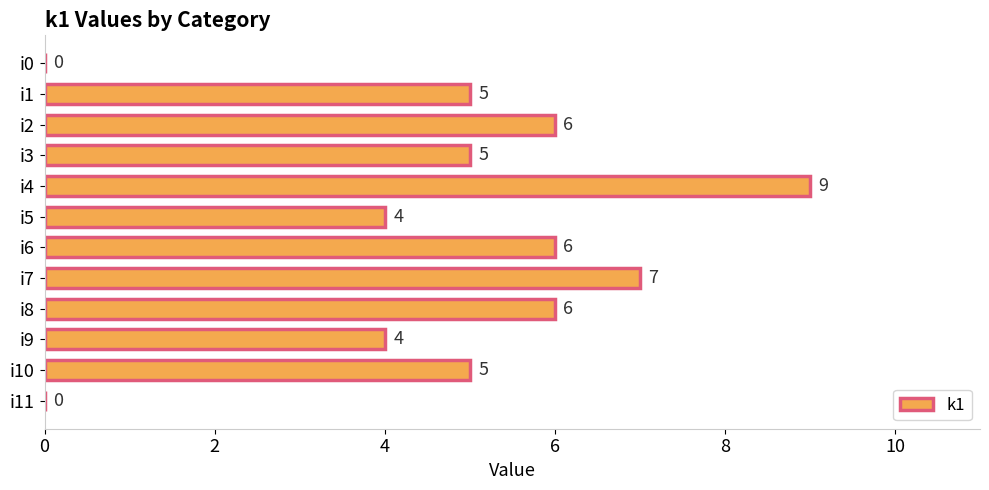

Read the value at i7.

7